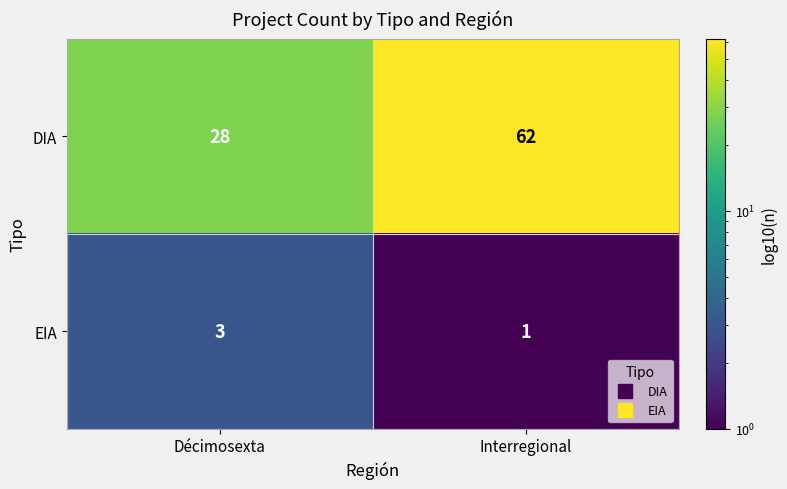

Which label corresponds to the smallest value in the chart?

Interregional